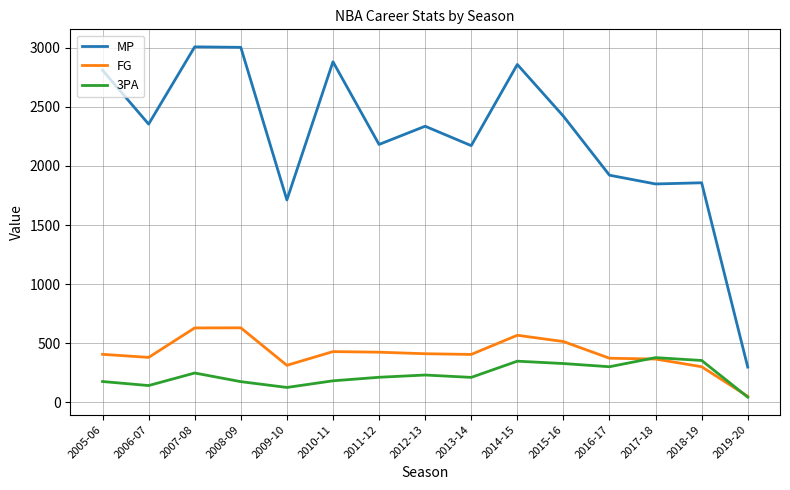

Which series has the largest range (max minus min)?

MP